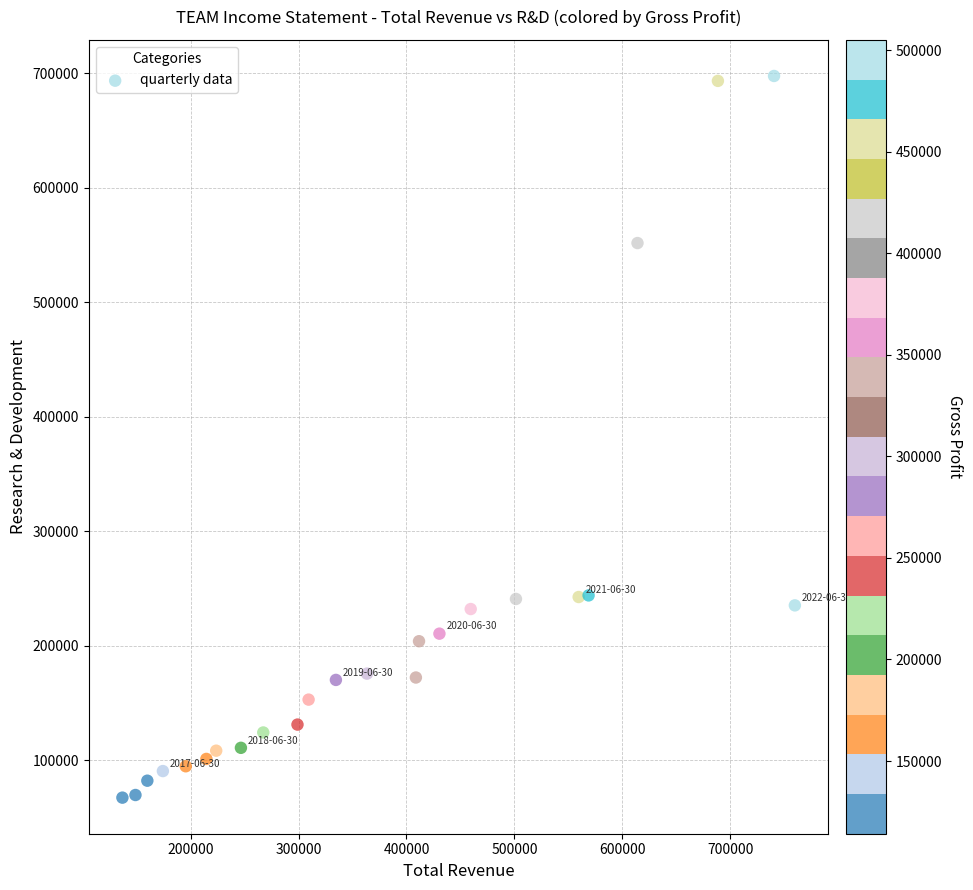

What is the range of X values (max minus min)?

623000